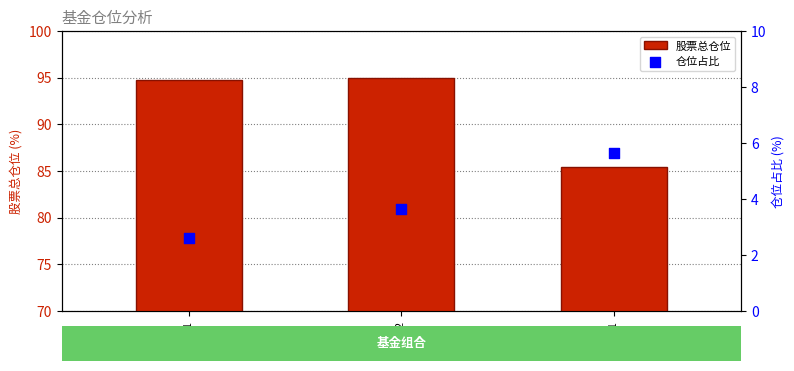

At how many categories does at least one series exceed 48?

3